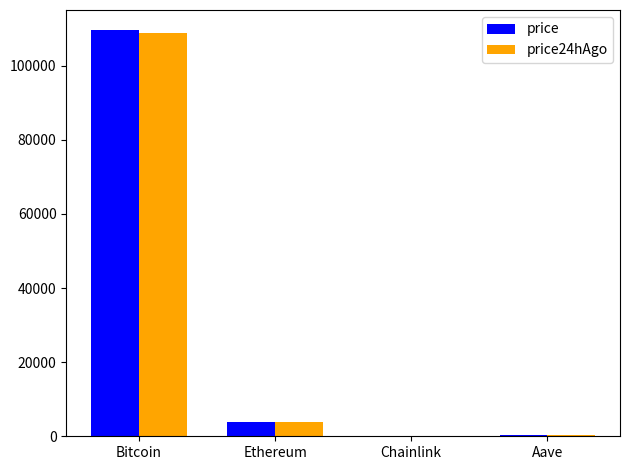

Is it true that price24hAgo equals 3961.6 at Ethereum?

True